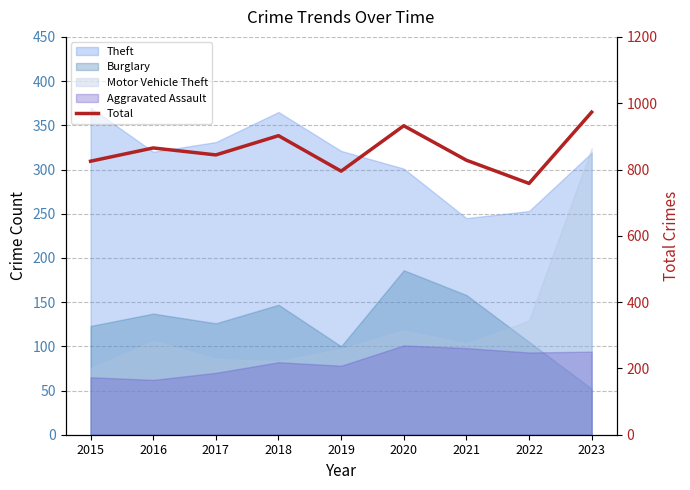

What is the value of the 6th point from the left?

932